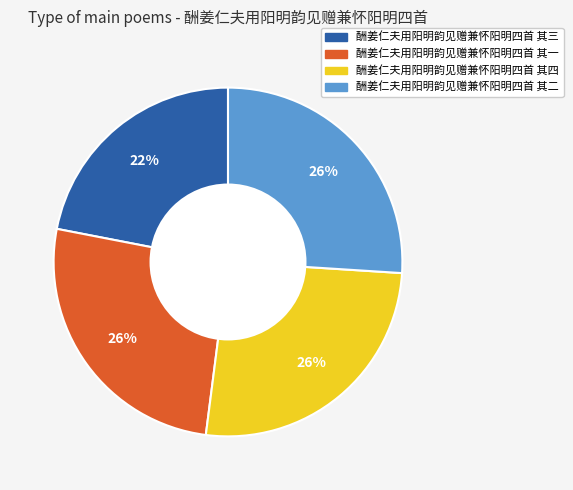

Is there a majority slice in this chart?

No